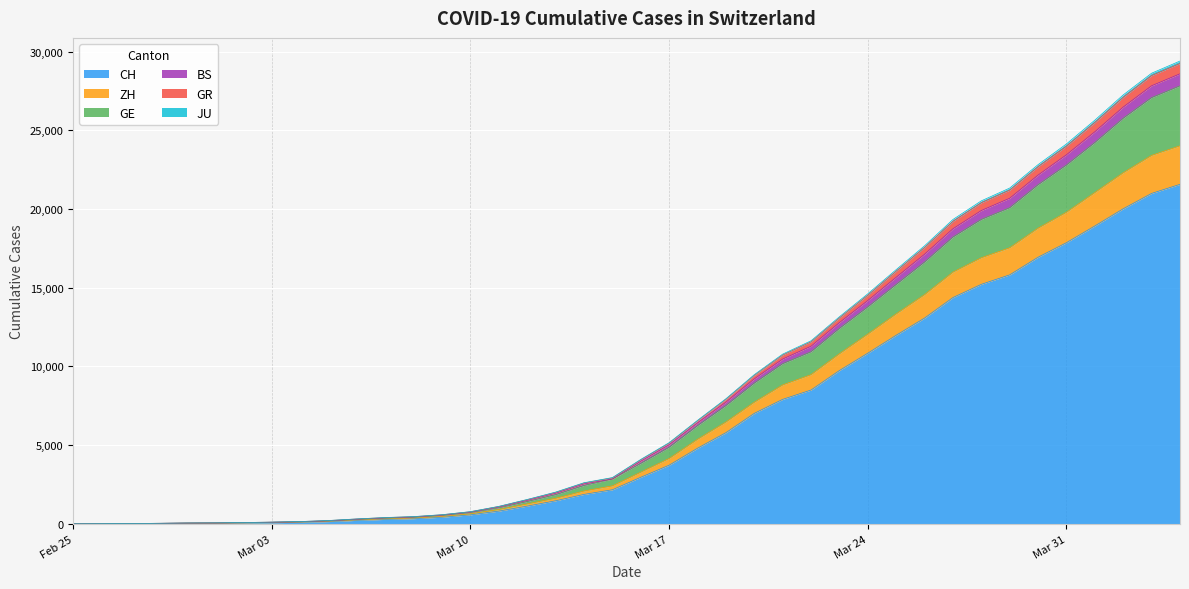

What is the highest value of the CH series?

21574